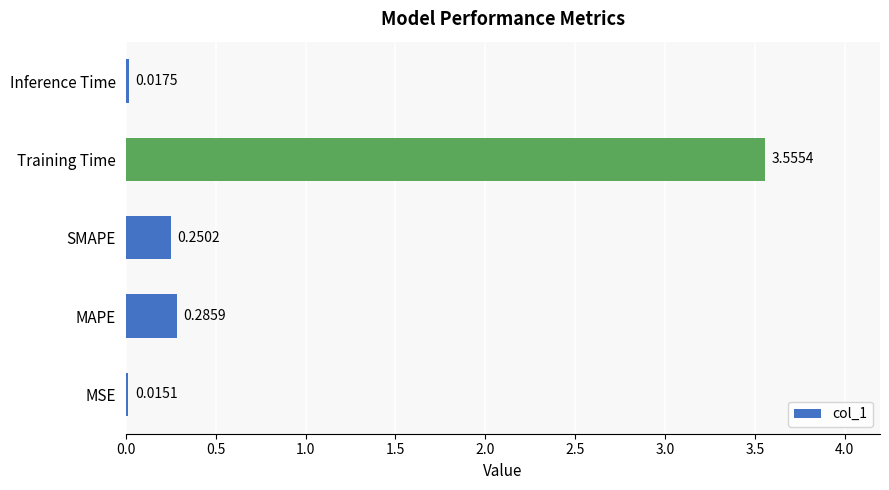

Are the bars horizontal?

Yes